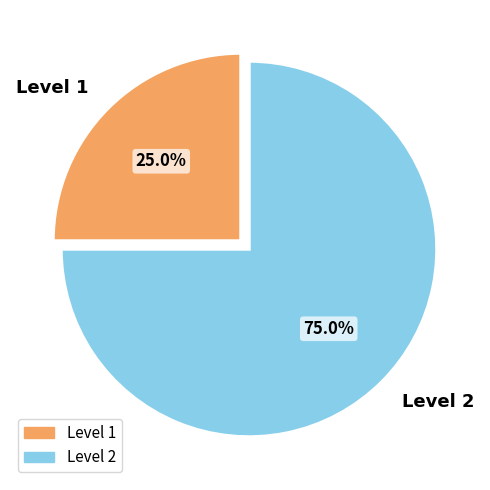

Combined, do Level 2 and Level 1 account for over 50%?

Yes